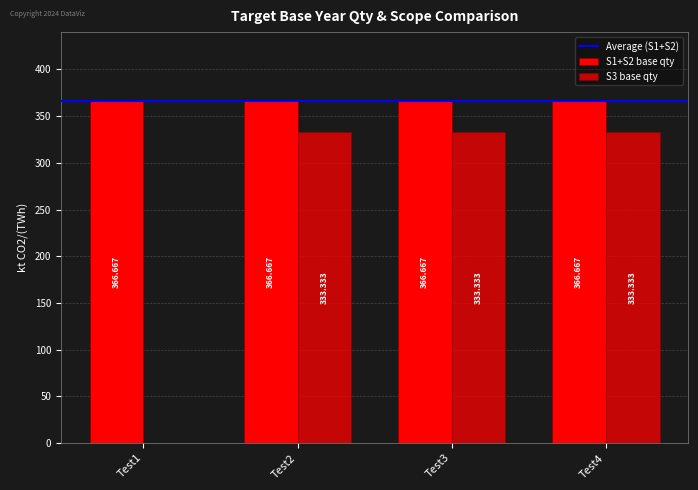

Count the number of categories in the chart.

4